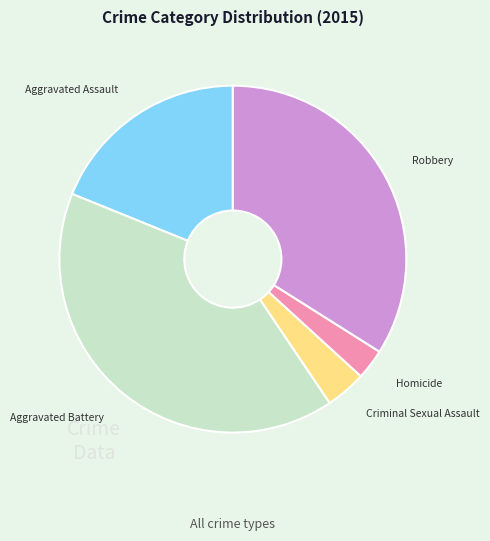

Is there a majority slice in this chart?

No